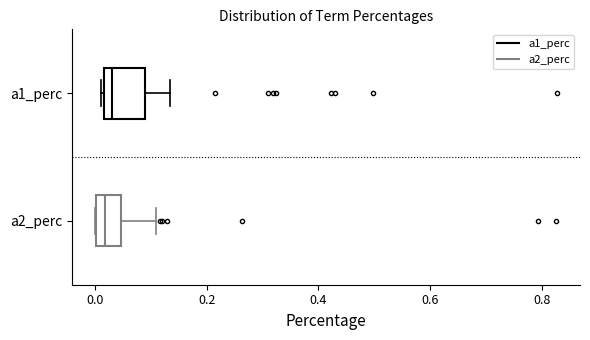

Where is the left edge of the box for a1_perc on the x-axis? The values are not printed on the chart, so give them approximately, as read against the axis.

0.02